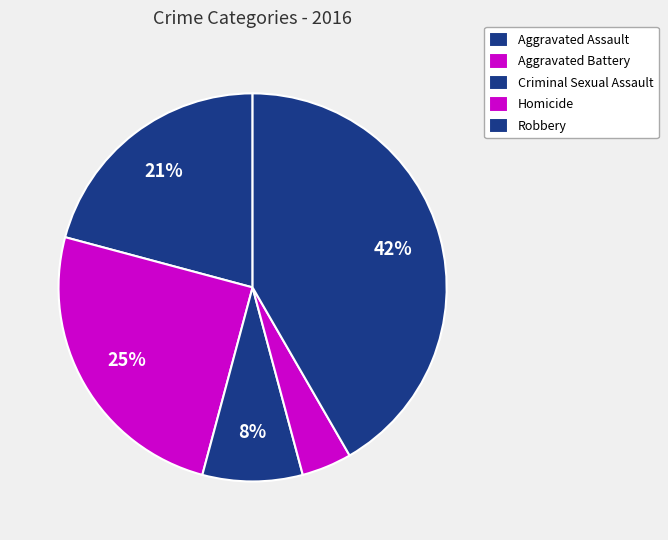

How many slices are in this pie chart?

5